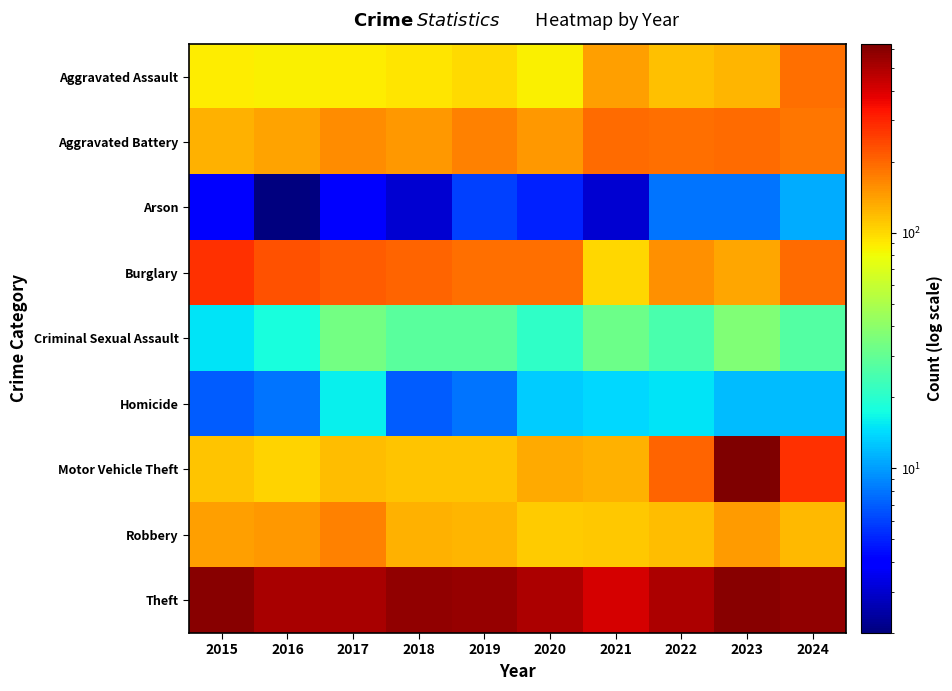

What is the maximum value shown in the chart?

633